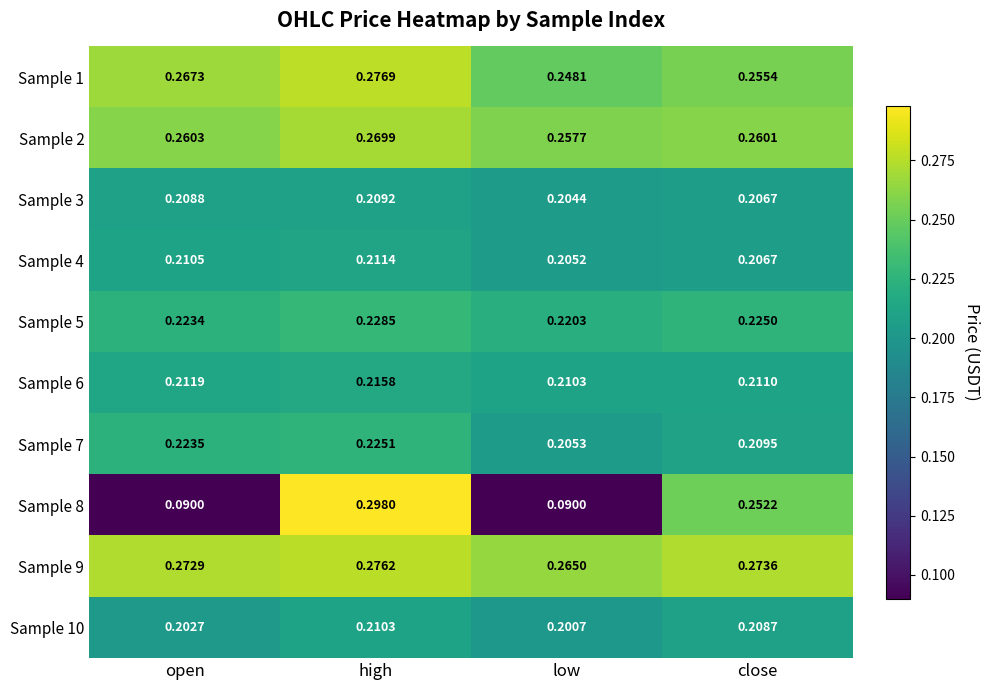

At which label is Sample 5 closest to 0?

low